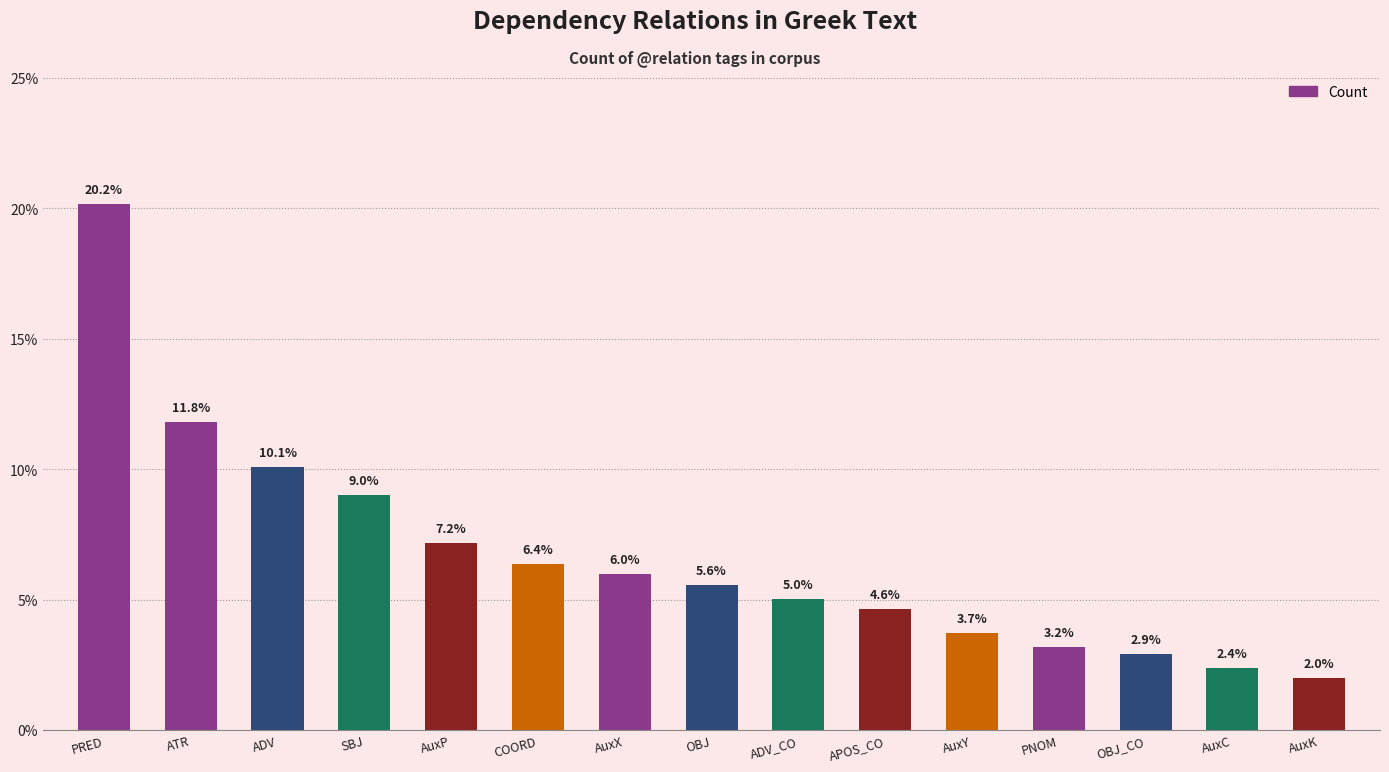

The value at AuxC is 0.6. True or false?

False